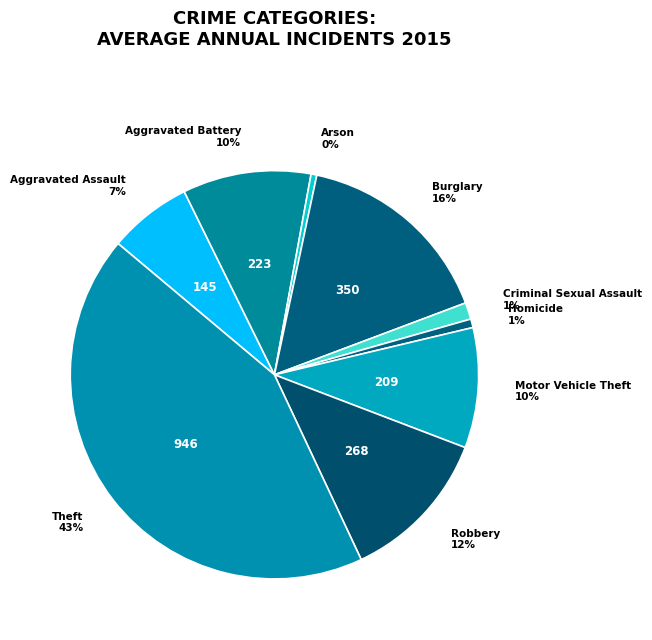

Does Robbery represent more than half of the total?

No